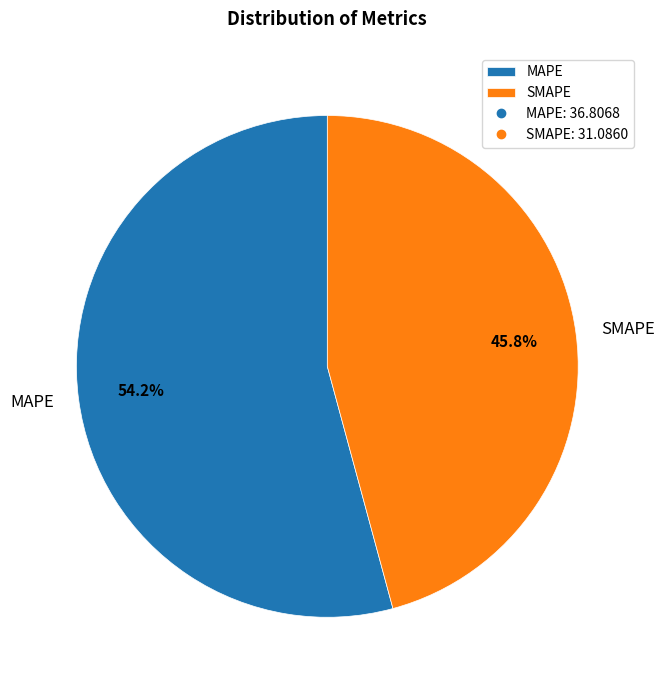

What is the smallest slice in the pie chart?

SMAPE